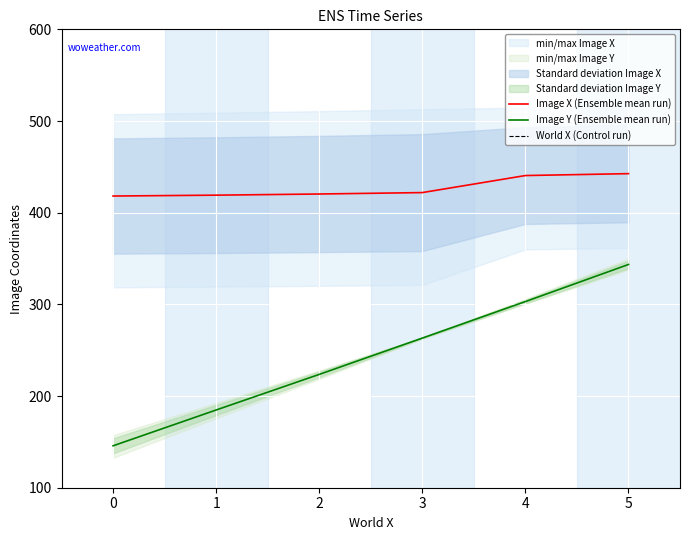

The Image X (Ensemble mean run) series shows 421.9 at 3. True or false?

True